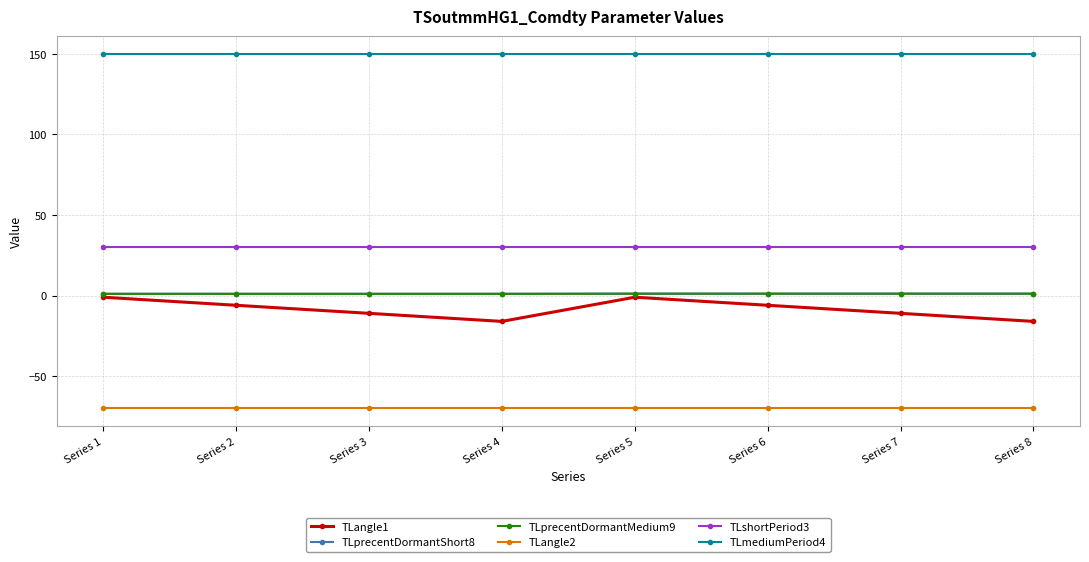

Between Series 4 and Series 7, which series saw the biggest shift?

TLangle1